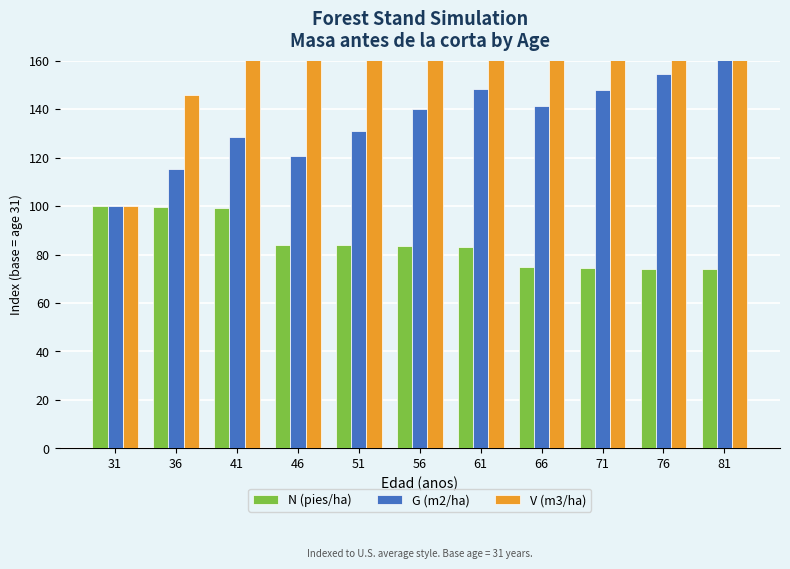

Reading right to left, transcribe all the data shown in this chart.

N (pies/ha): 73.9	74.2	74.4	74.7	83.3	83.5	83.8	84.1	99.3	99.7	100.0
G (m2/ha): 160.1	154.4	148.1	141.2	148.4	140.3	131.1	120.8	128.4	115.3	100.0
V (m3/ha): 303.6	287.4	270.1	251.5	251.5	229.9	206.7	181.8	175.4	146.0	100.0